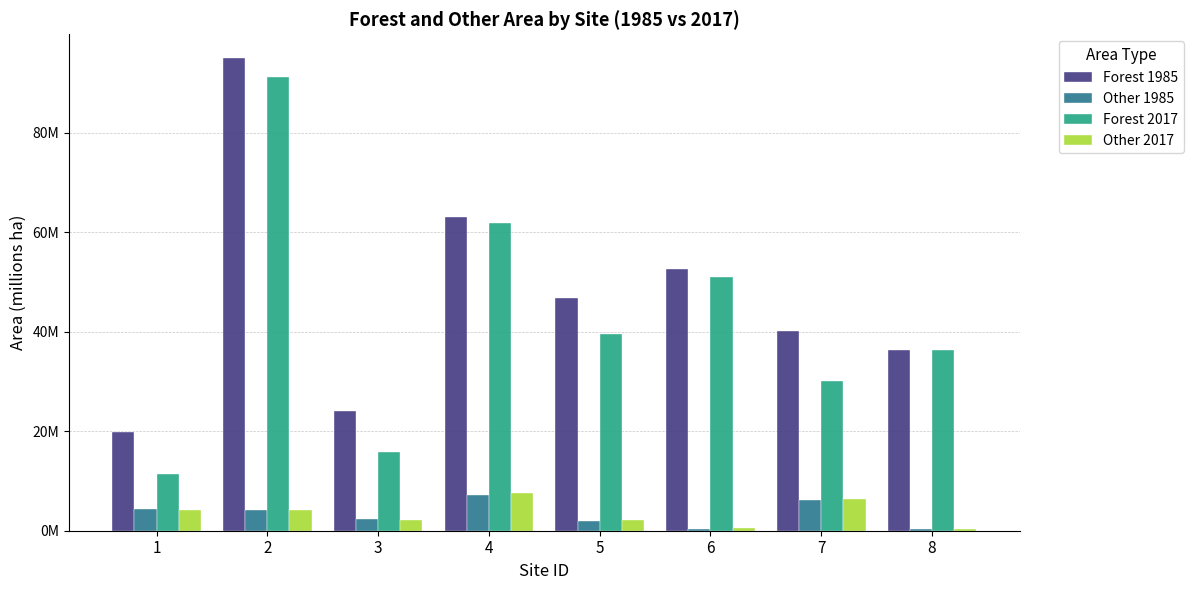

Does the chart contain stacked bars?

No